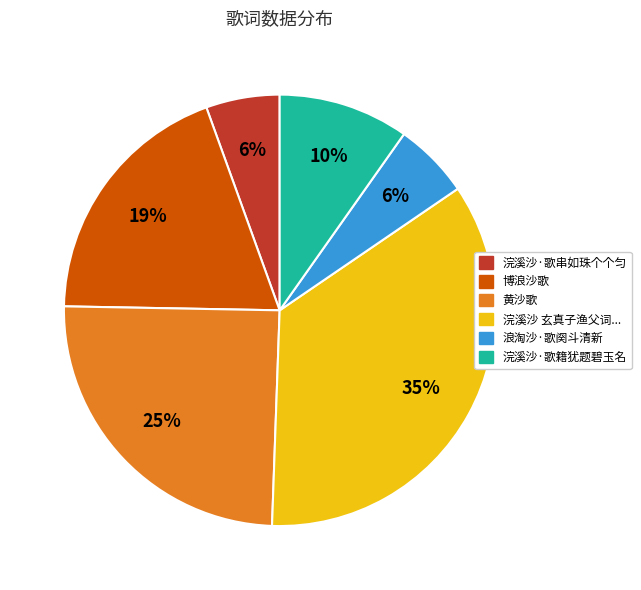

To the nearest percent, what is the average slice percentage?

17%